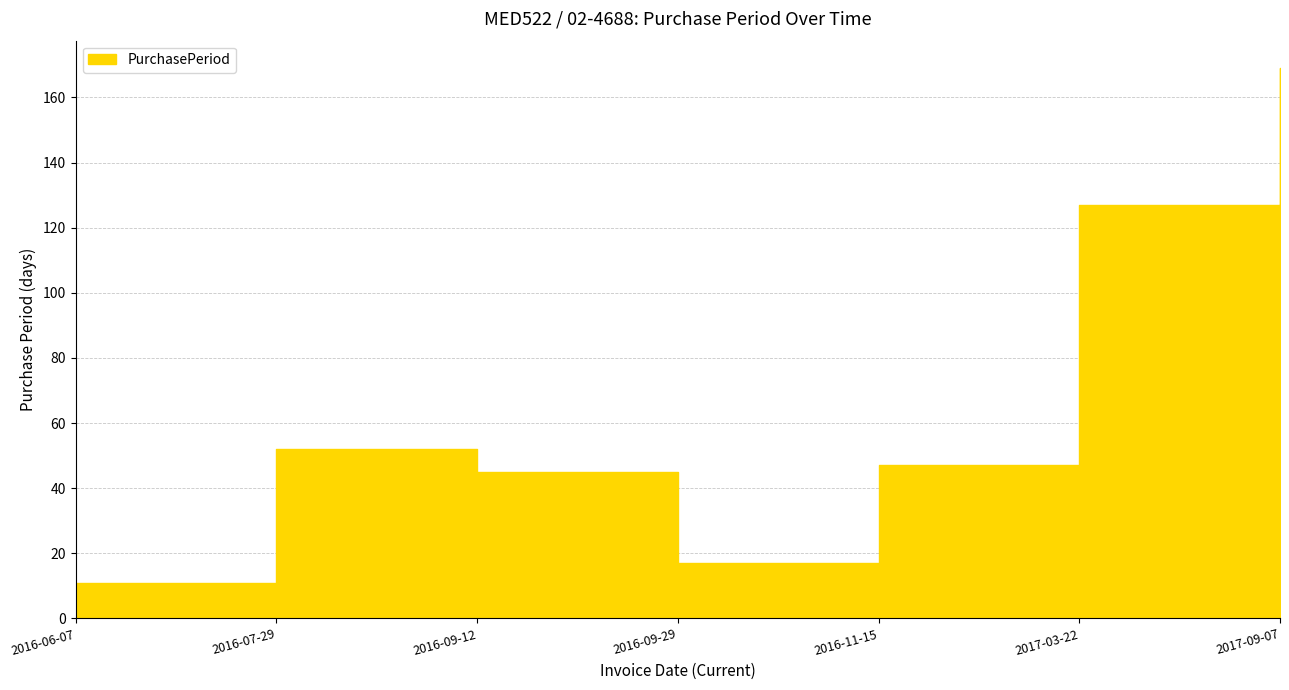

What is the smallest value displayed?

11